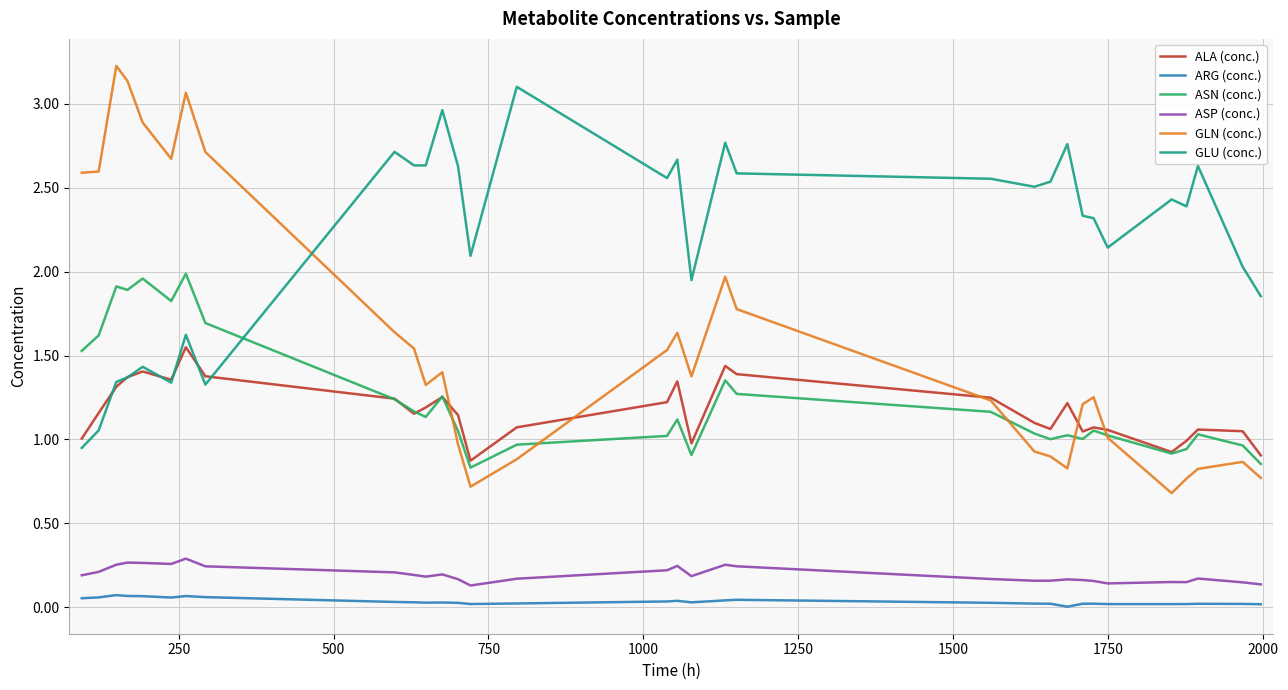

What is the difference between the second highest and second lowest values in the GLN (conc.) series?

2.4